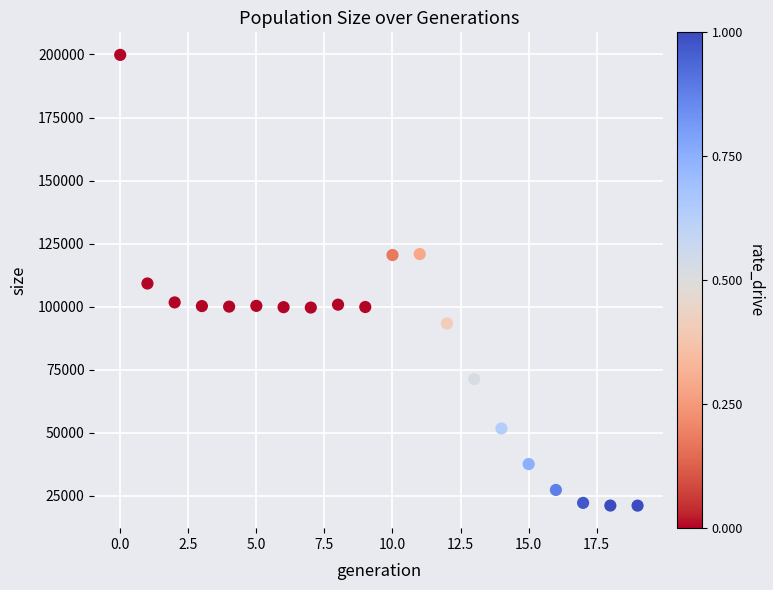

What is the range of Y values (max minus min)?

178850